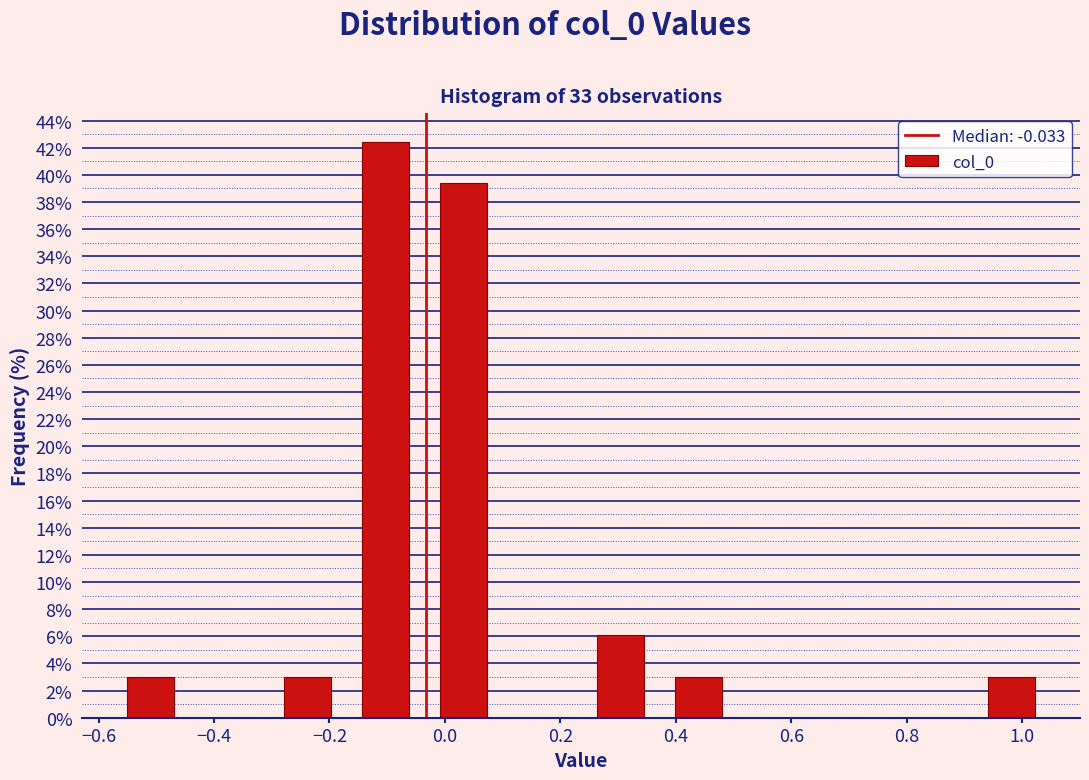

Reading left to right, transcribe this chart: for each bar, give the range it covers on the x-axis and its height. Neither the bar edges nor the heights are printed on the chart, so give them approximately, as read against the axes.

-0.58 to -0.44: 3.0
-0.44 to -0.30: 0
-0.30 to -0.18: 3.0
-0.18 to -0.04: 42.4
-0.04 to 0.10: 39.4
0.10 to 0.24: 0
0.24 to 0.38: 6.0
0.38 to 0.50: 3.0
0.50 to 0.64: 0
0.64 to 0.78: 0
0.78 to 0.92: 0
0.92 to 1.04: 3.0